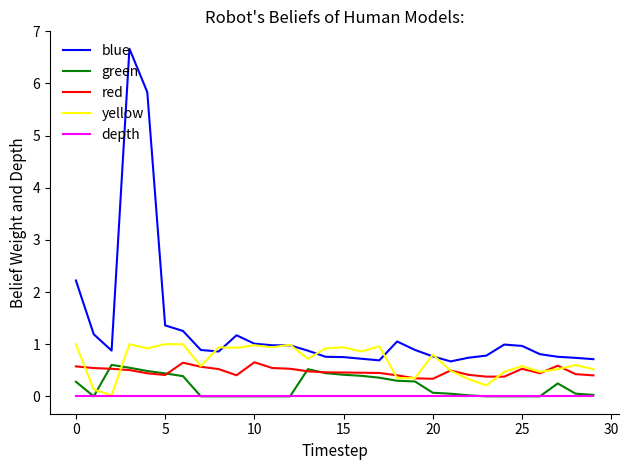

What is the difference between the maximum and minimum values in the blue series?

6.0